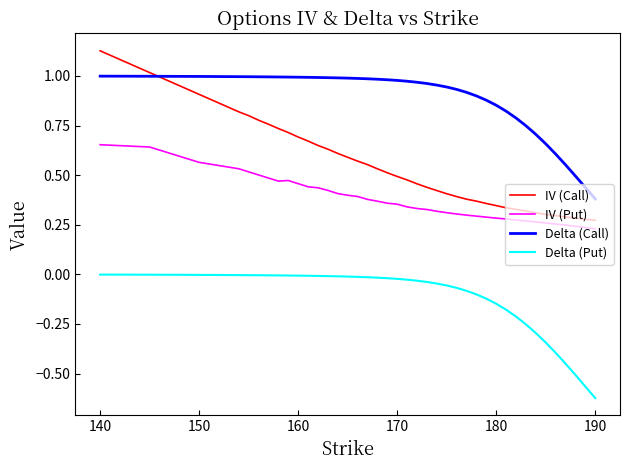

Rank the series by their maximum value, from lowest to highest.

Delta (Put), IV (Put), Delta (Call), IV (Call)